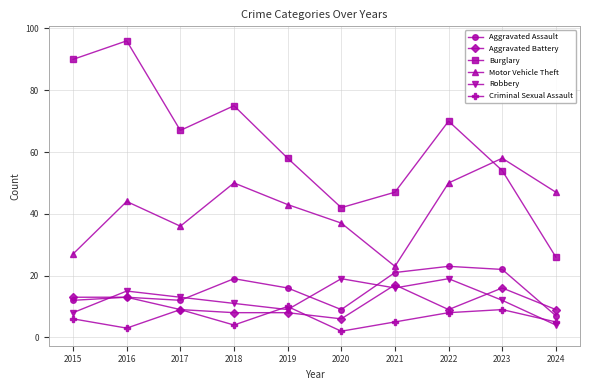

What is the value of the Motor Vehicle Theft point at the 7th from the left?

23